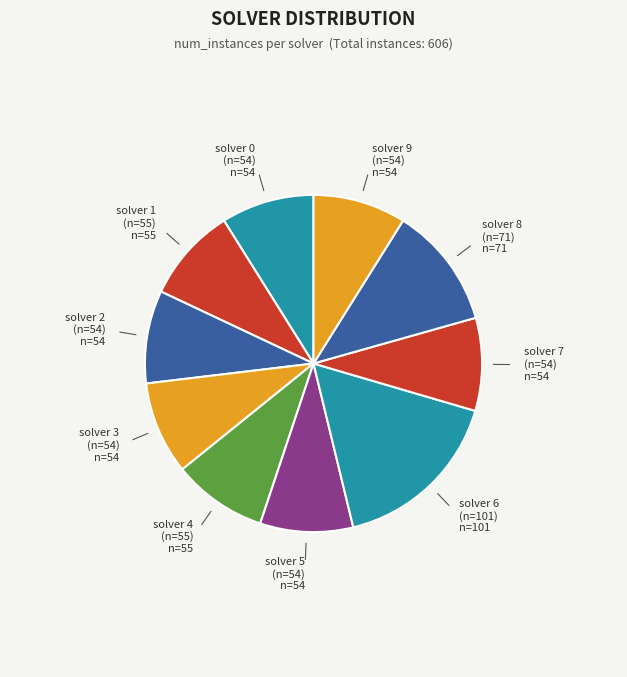

Which slice is the largest?

solver 6
(n=101)